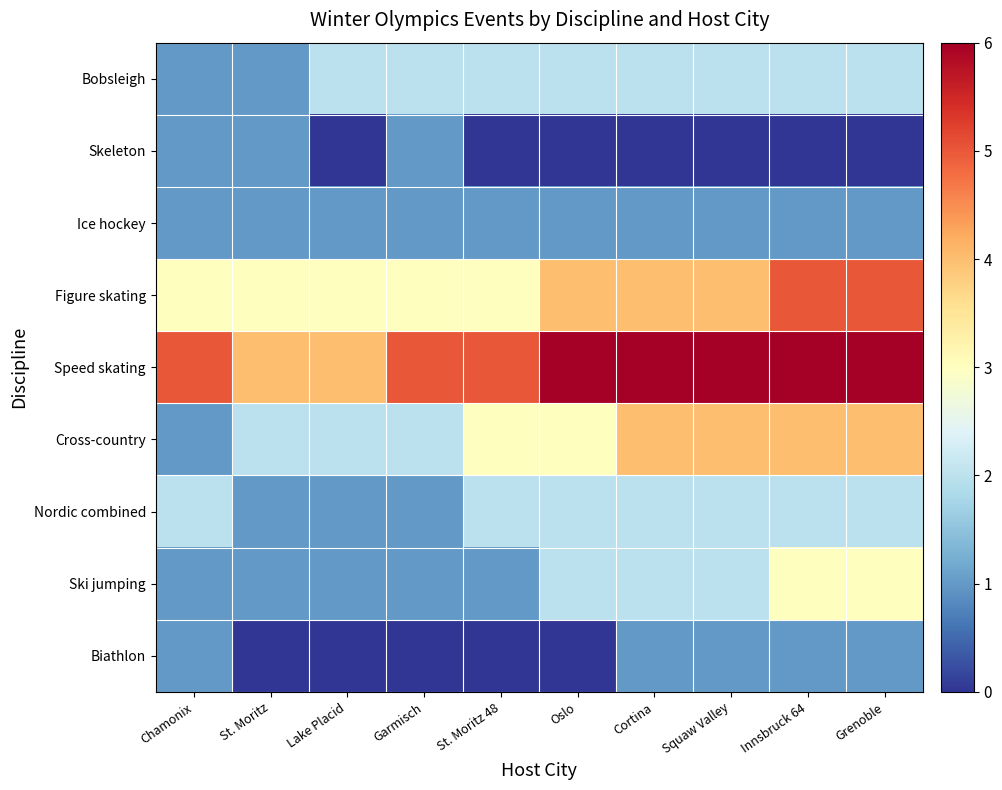

What is the total value across all series at Oslo?

20